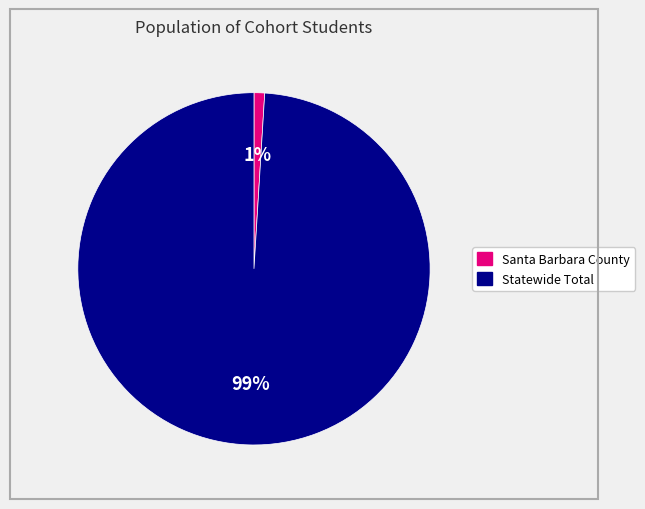

To the nearest percent, what is the difference between the Statewide Total and Santa Barbara County slice percentages?

98%